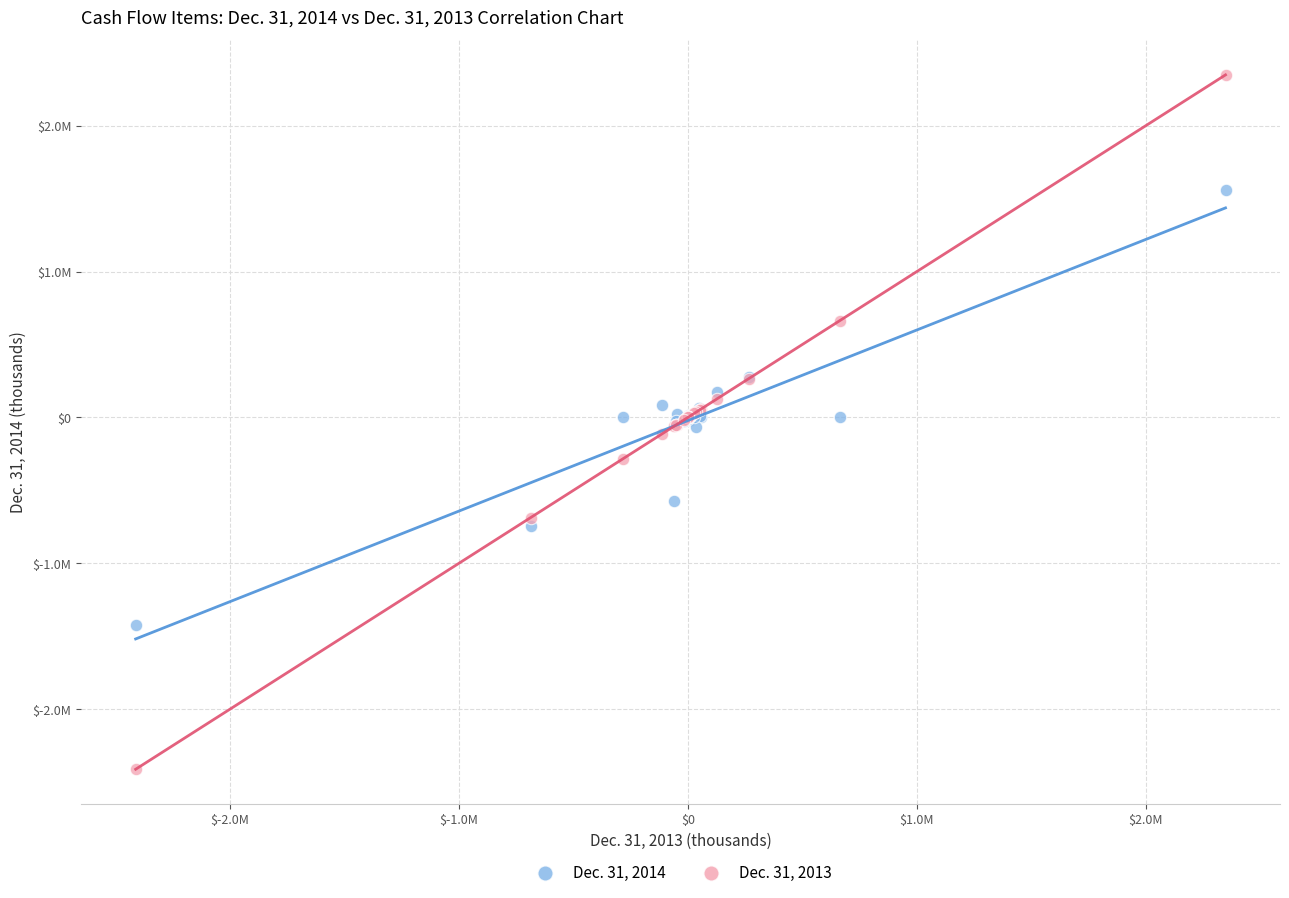

Which series reaches the maximum Y coordinate?

Dec. 31, 2013